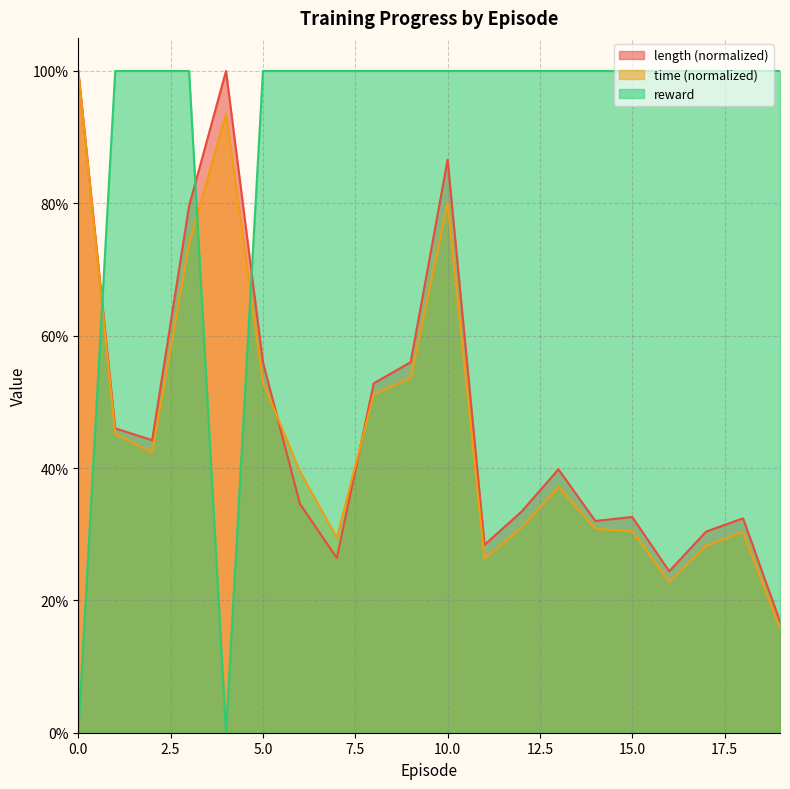

At 0, list the series in order from largest to smallest.

length, time, reward